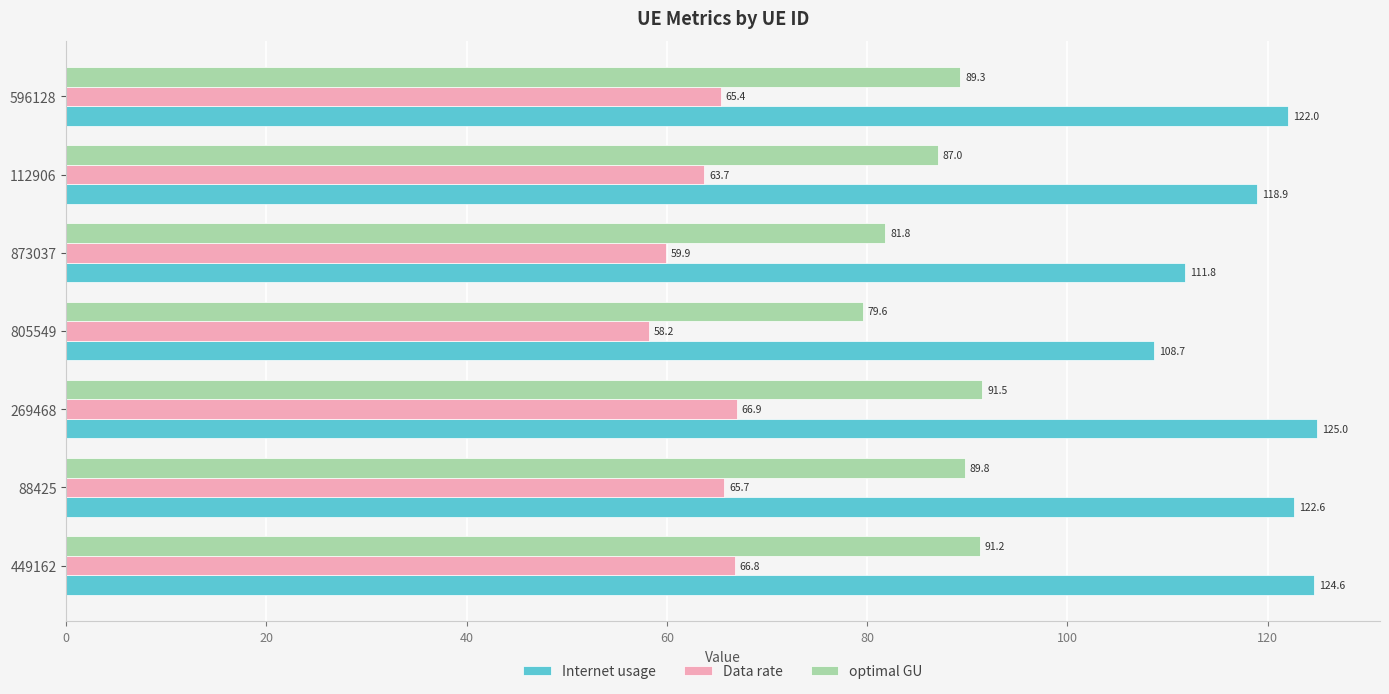

Where is Internet usage nearest to the value 116?

112906